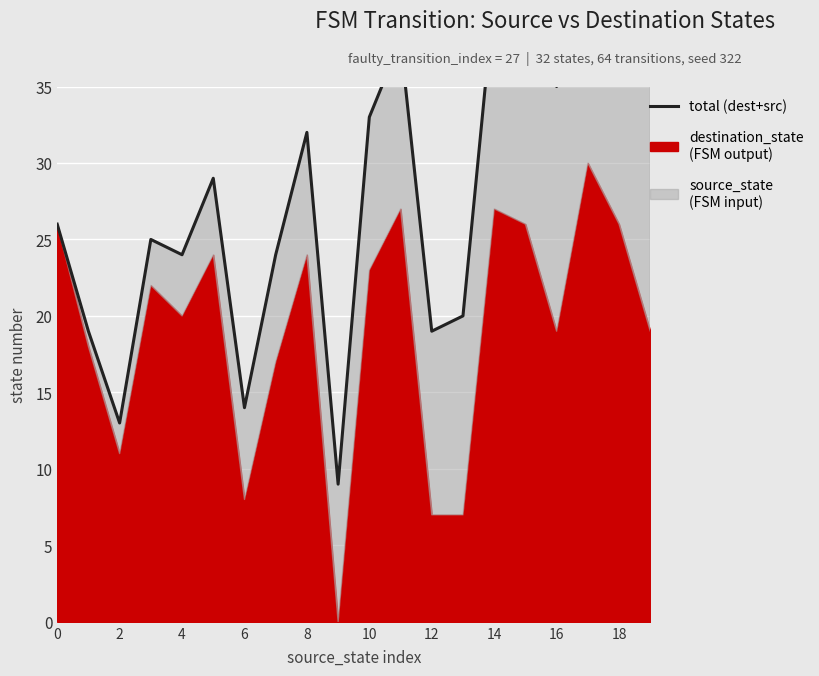

The chart shows a value of 16 at 11. True or false?

False